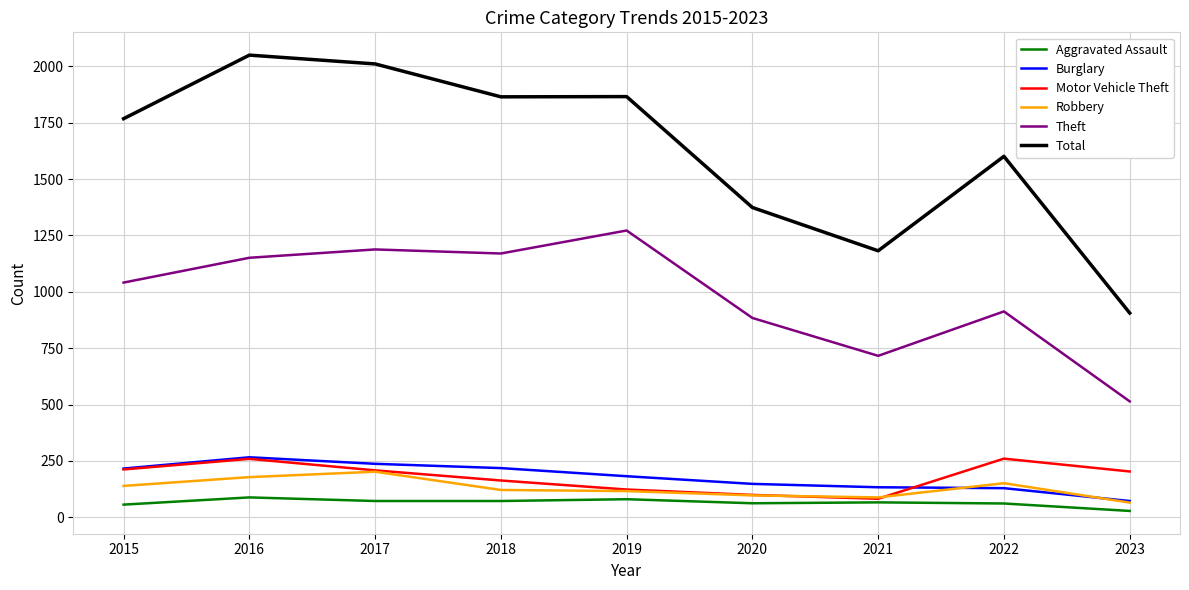

Read the Motor Vehicle Theft value at 2020, to the nearest 50.

100